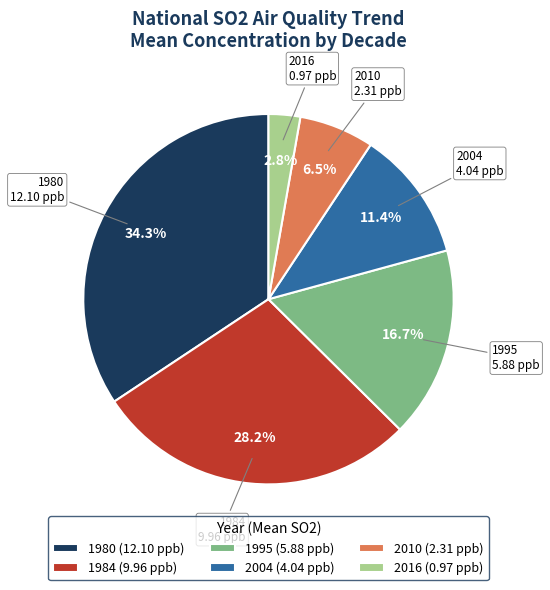

Do 1984 and 1995 together represent more than half of the pie?

No